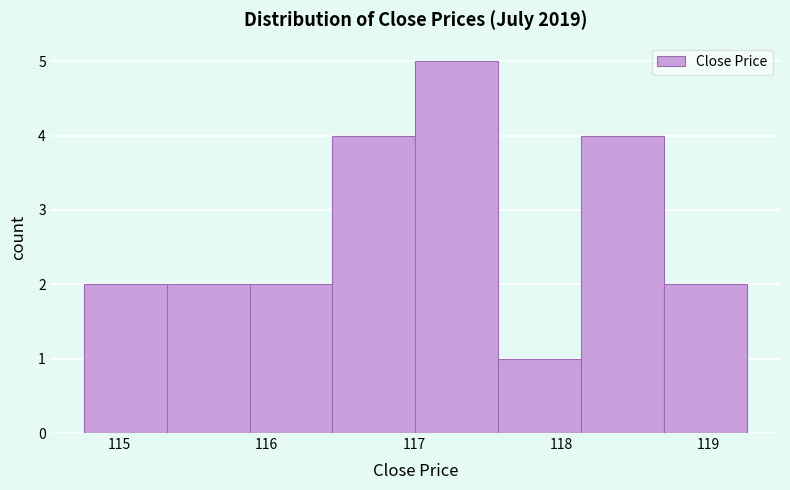

Over which range of the x-axis is the bar tallest?

117.0 to 117.6